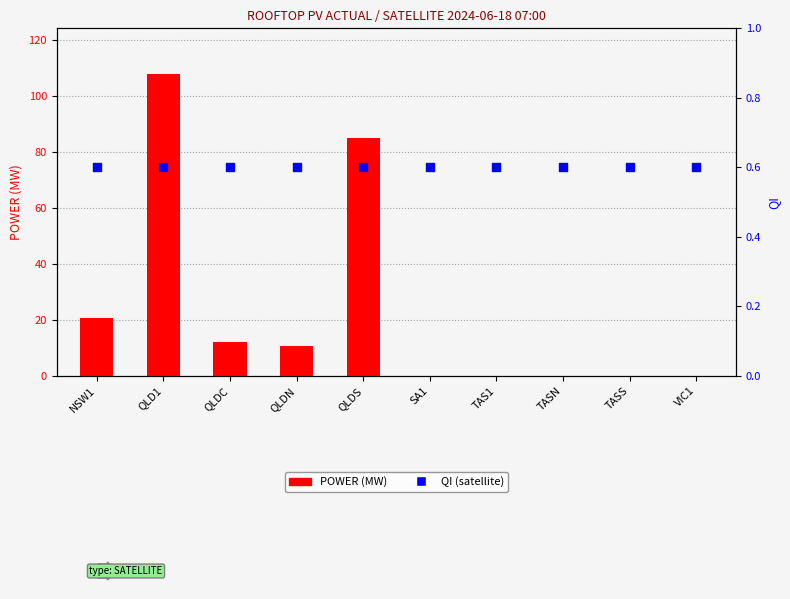

Which series has the largest total across all categories?

POWER (MW)